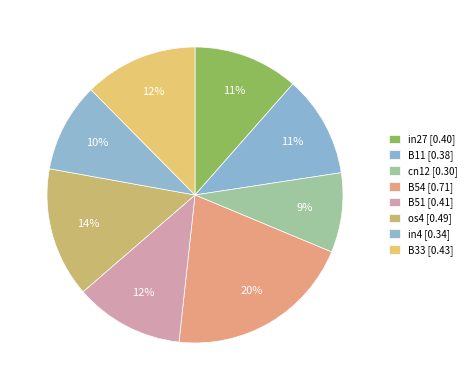

Count the number of slices in the pie.

8